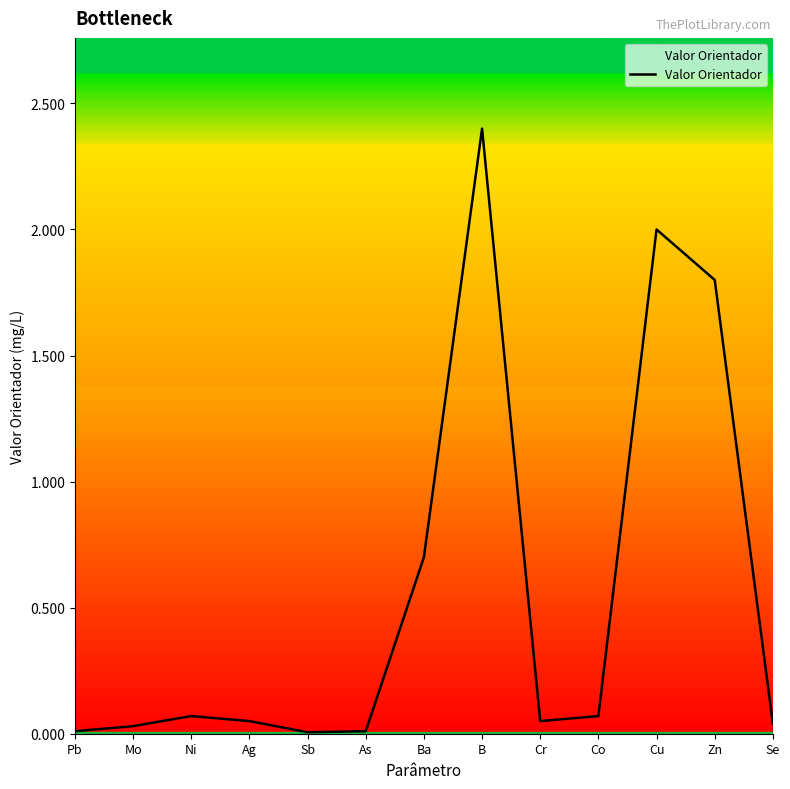

What position from the right is Zn?

2